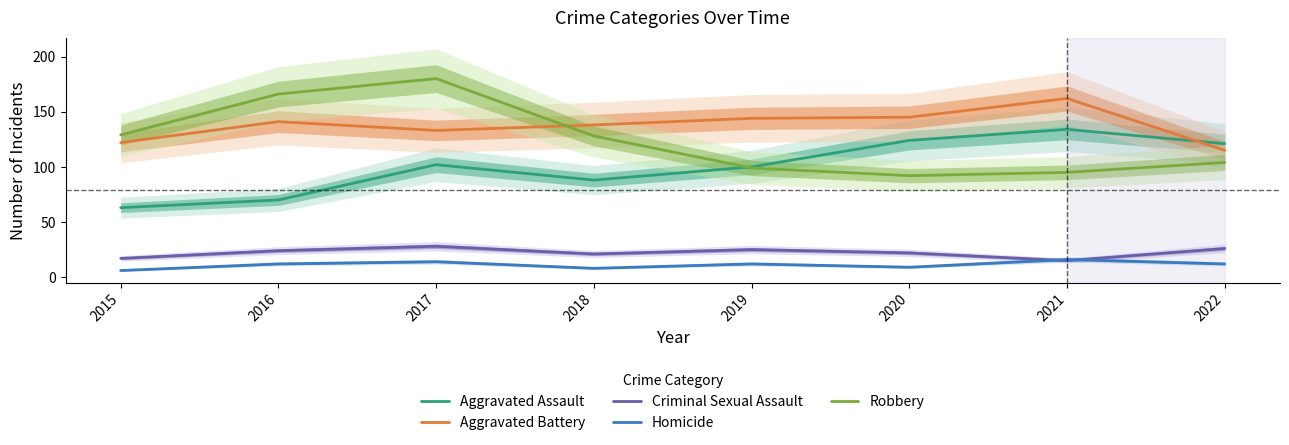

True or false: Homicide has a value of 14 at 2017.

True